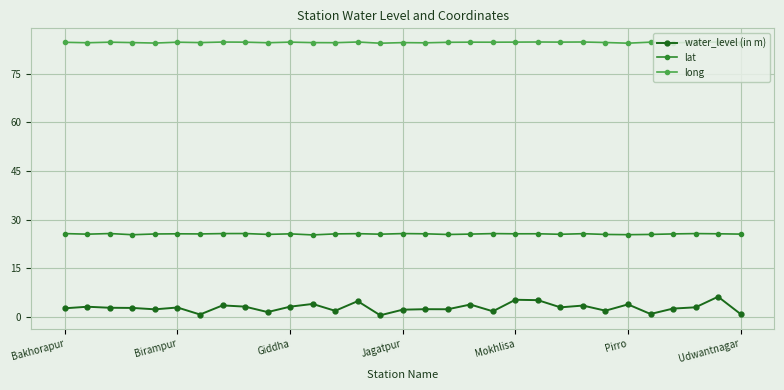

What is the difference between the maximum and second lowest values in the water_level (in m) series?

5.5